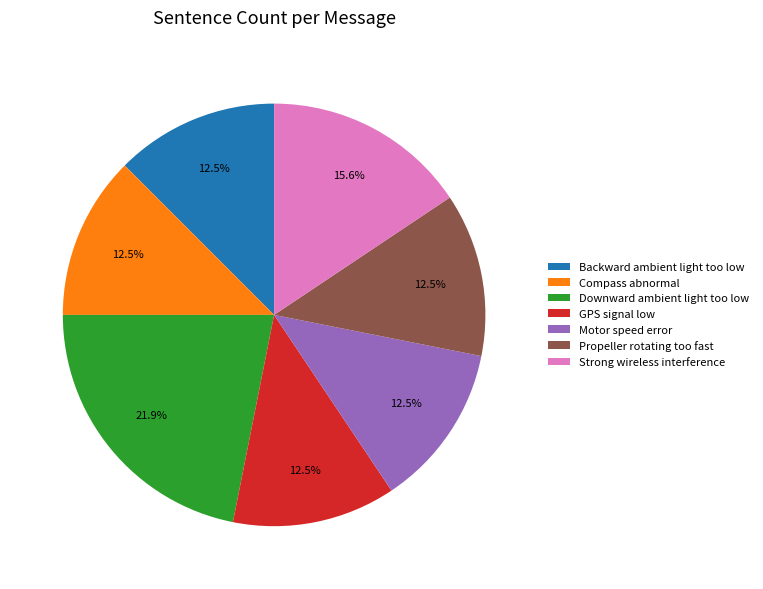

Count the number of slices in the pie.

7